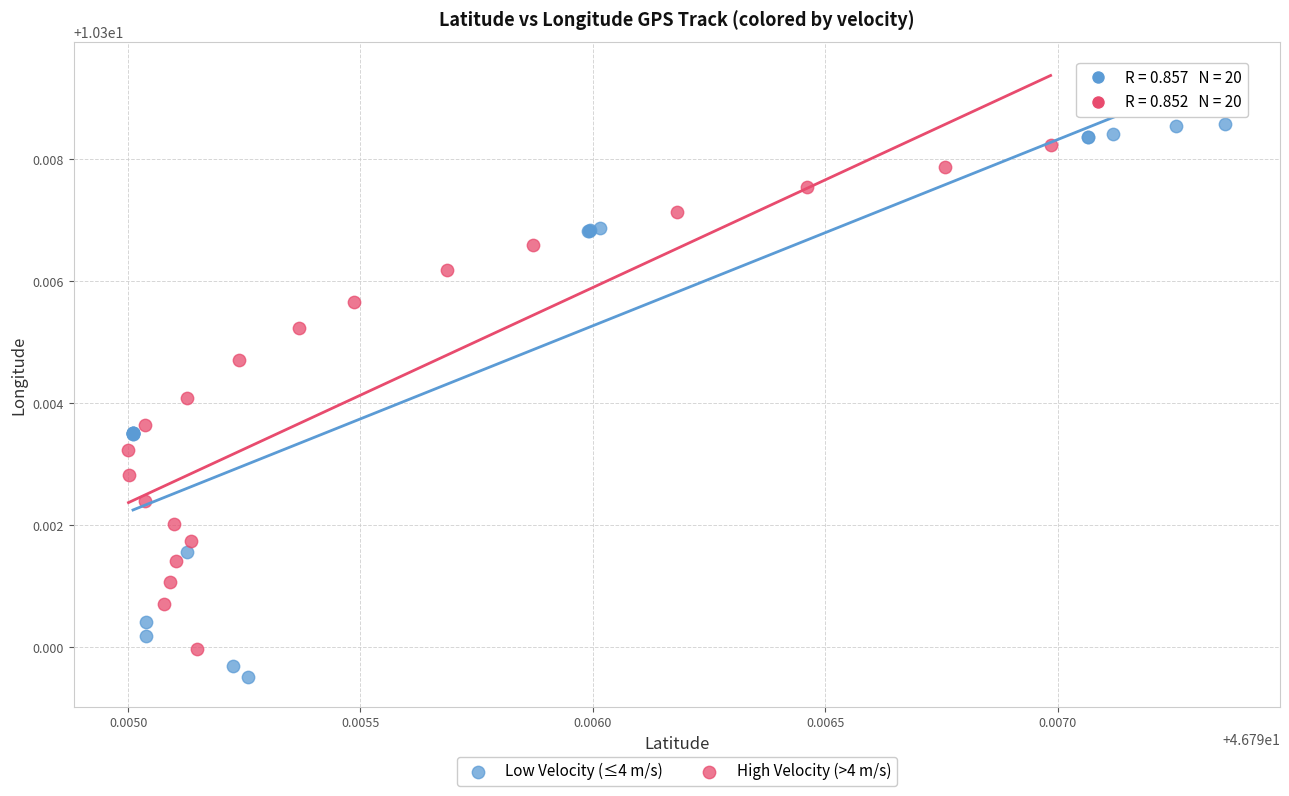

Which series reaches the minimum Y coordinate?

Low Velocity (≤4 m/s)